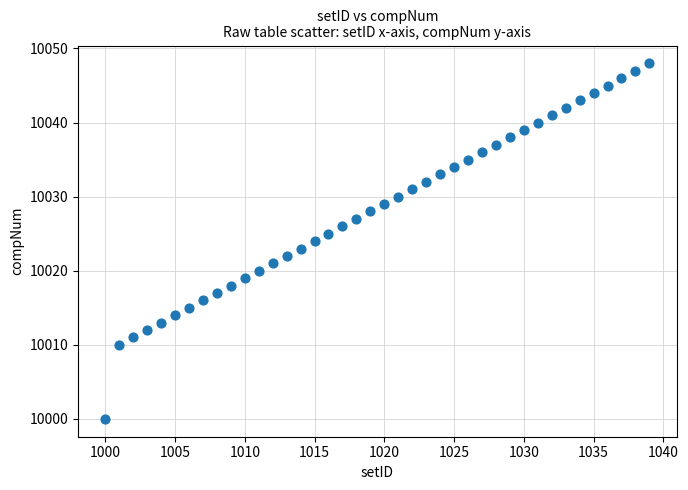

What is the range of Y values (max minus min)?

48